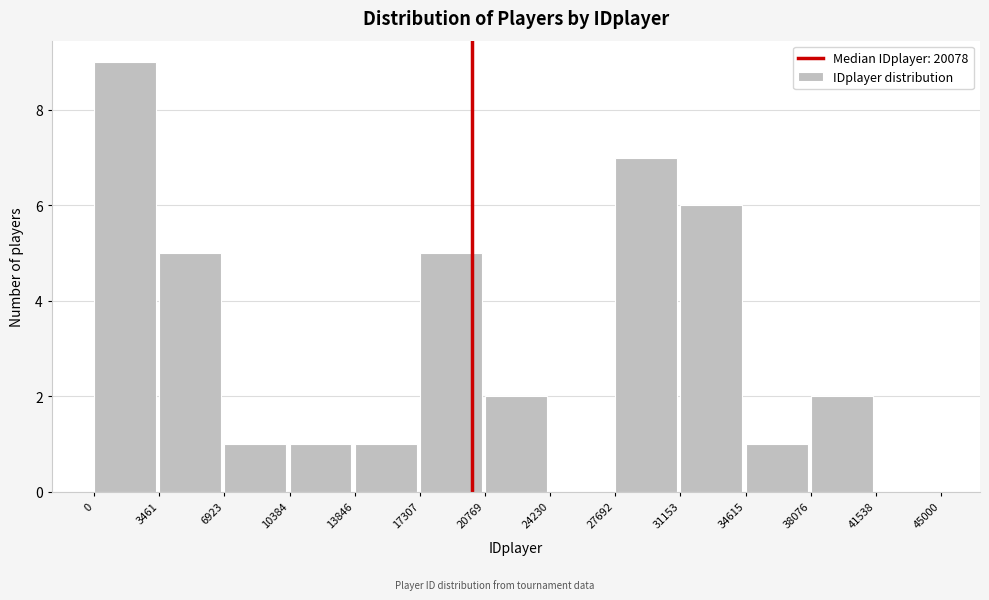

How tall is the bar that spans 38076 to 41538 on the x-axis? The values are not printed on the chart, so give them approximately, as read against the axis.

2